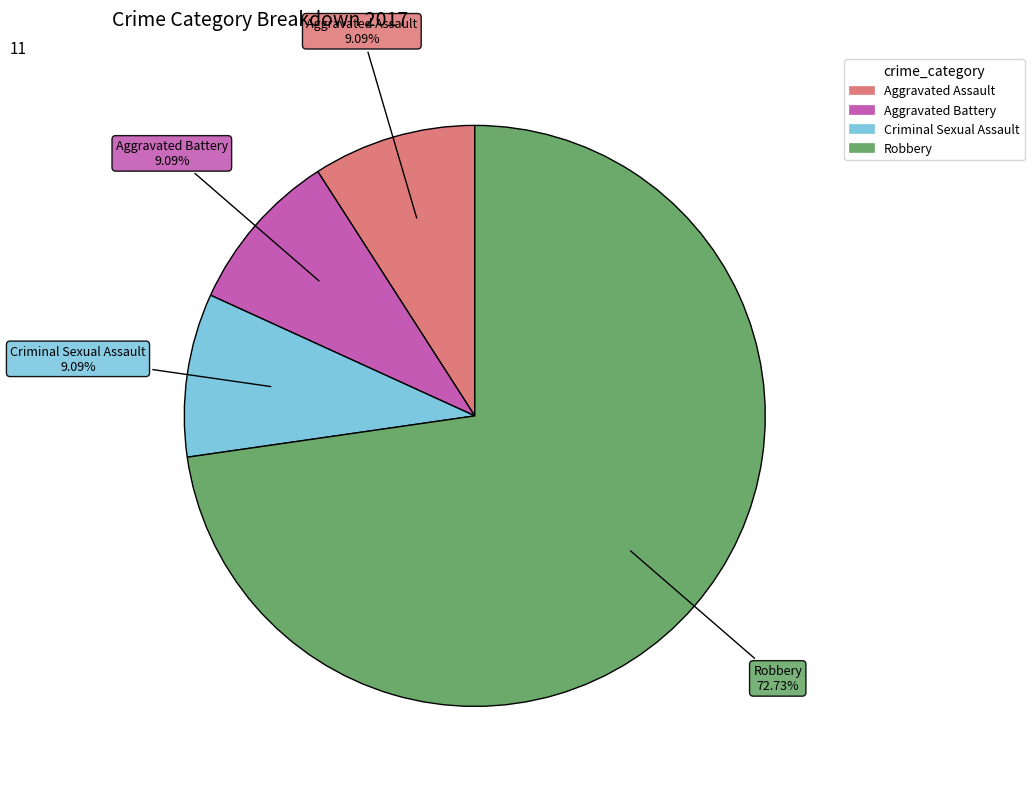

What percentage is the Robbery slice, to the nearest percent?

73%